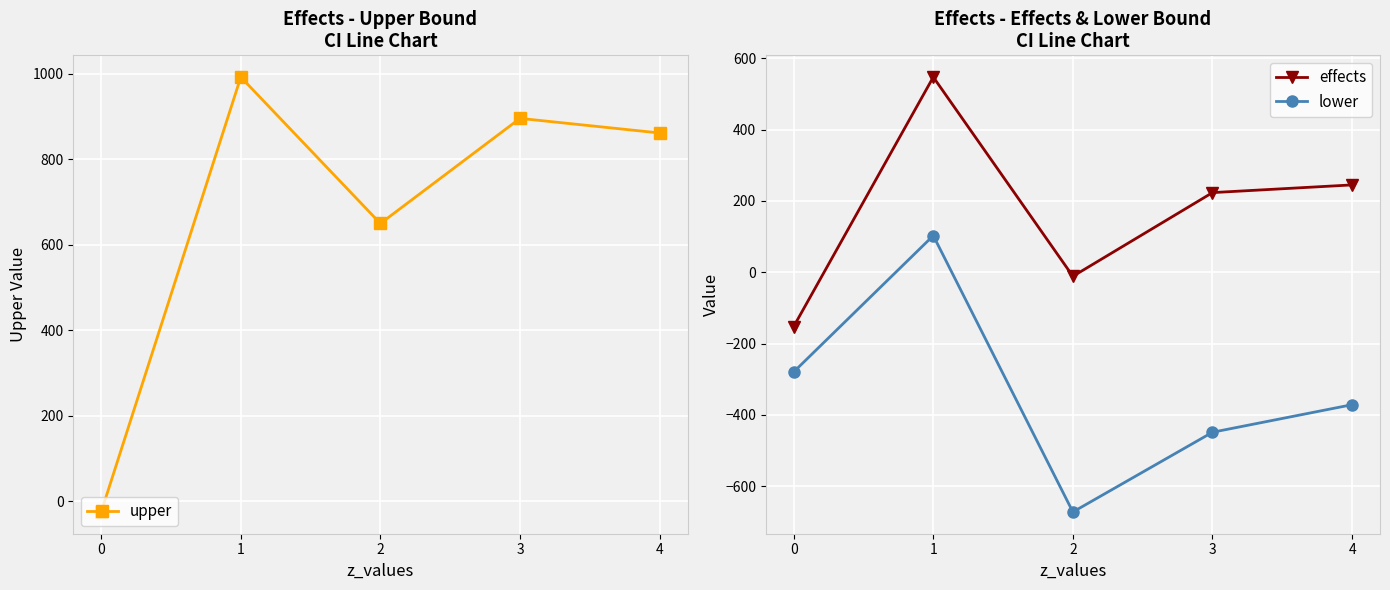

At which category is the sum across all series the highest?

1